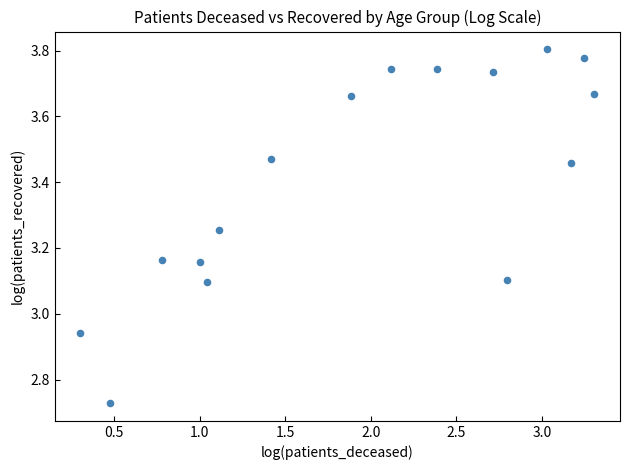

What is the range of X values (max minus min)?

3.0